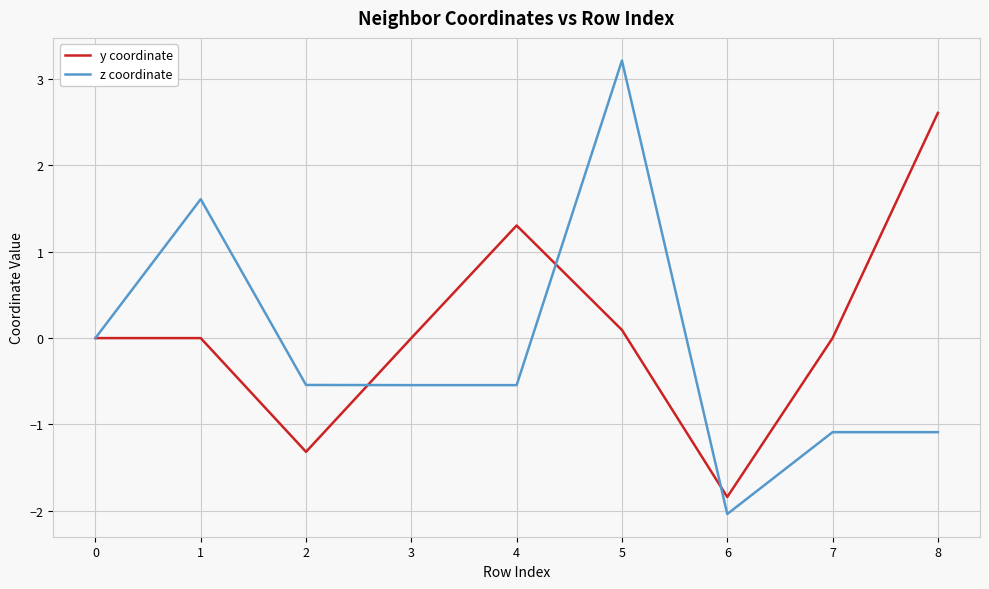

At which category is the sum across all series the highest?

5